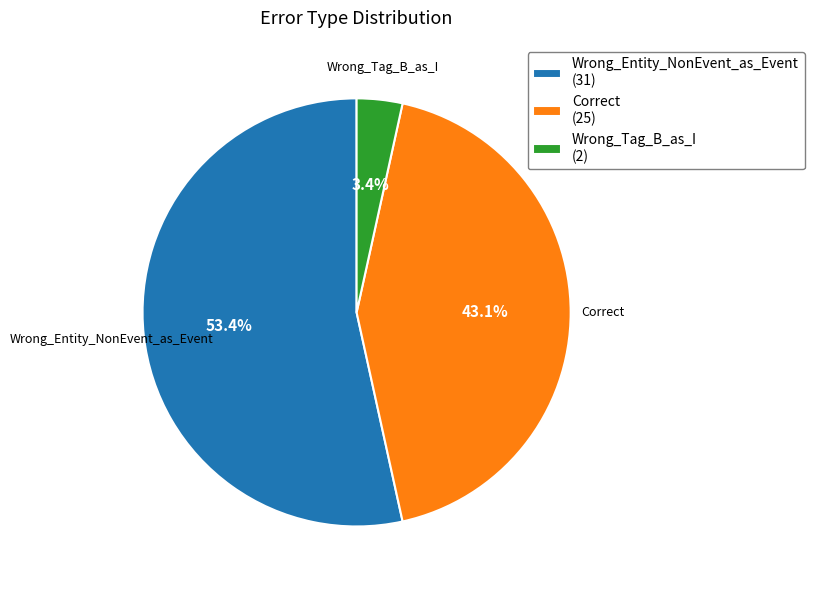

Which slice is the largest?

Wrong_Entity_NonEvent_as_Event